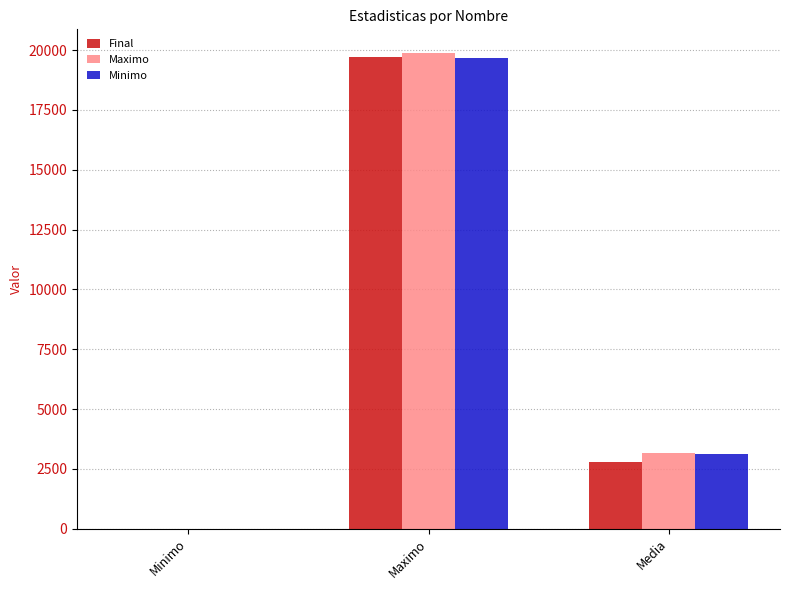

What is the average value of the Minimo series?

7604.2